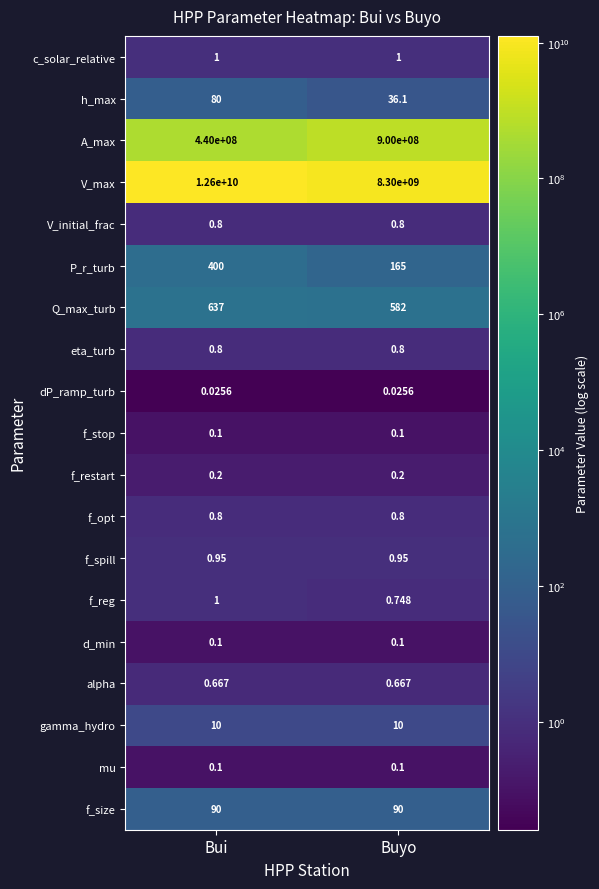

Which category has the highest value across all series?

Bui